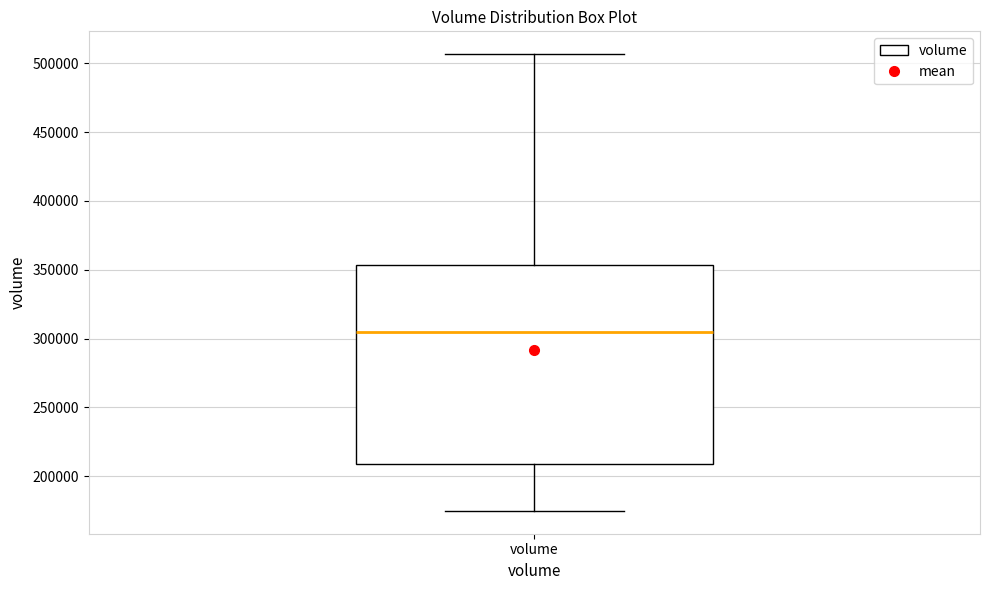

Where does the lower whisker of the box for volume end on the y-axis? The values are not printed on the chart, so give them approximately, as read against the axis.

175000